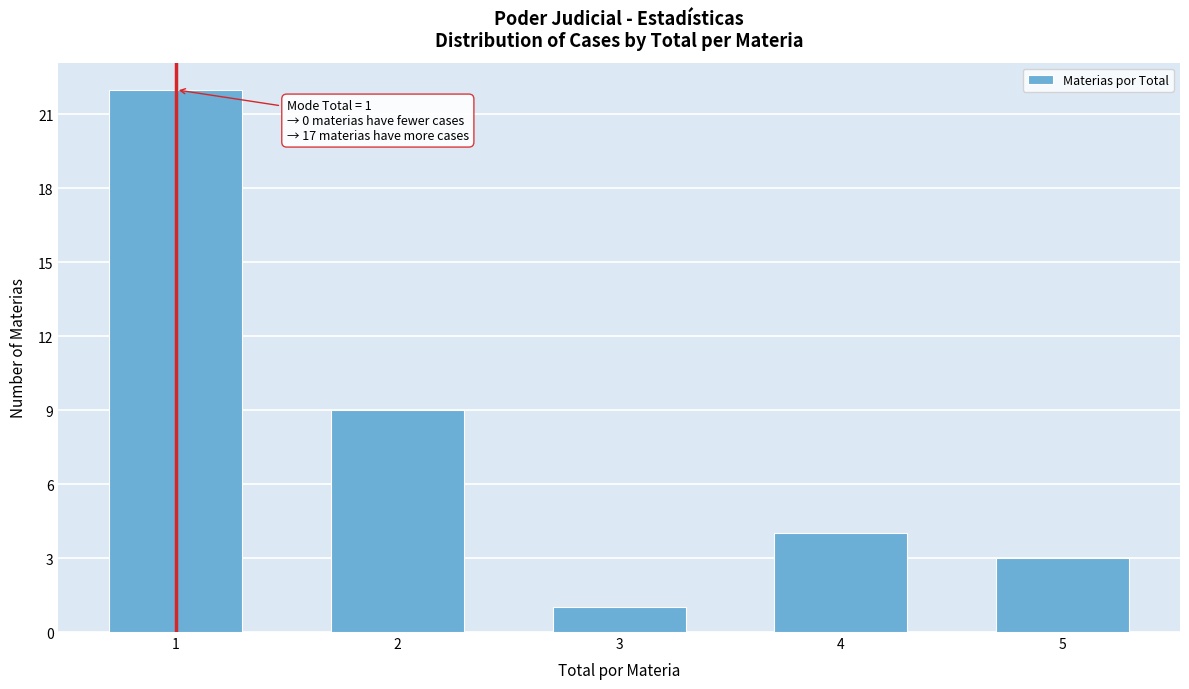

Reading left to right, transcribe all the data shown in this chart.

22	9	1	4	3